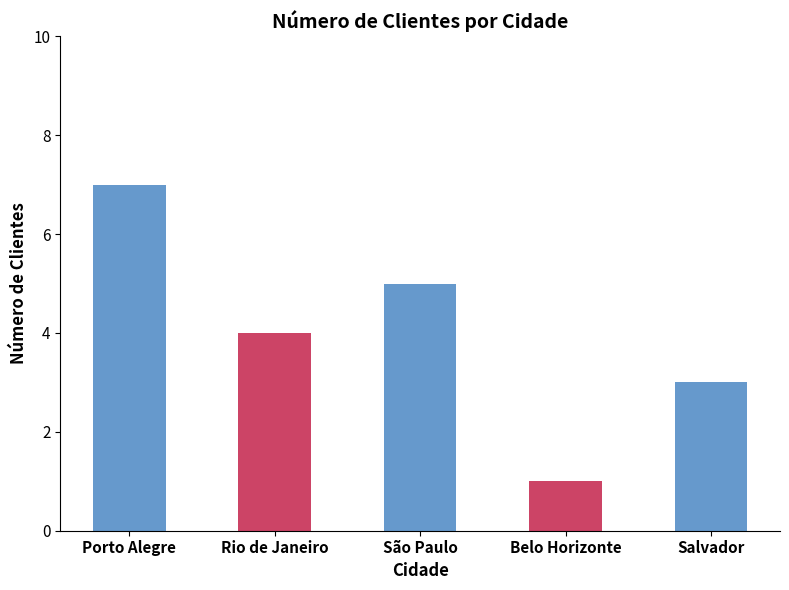

What is the label of the 5th bar from the right?

Porto Alegre